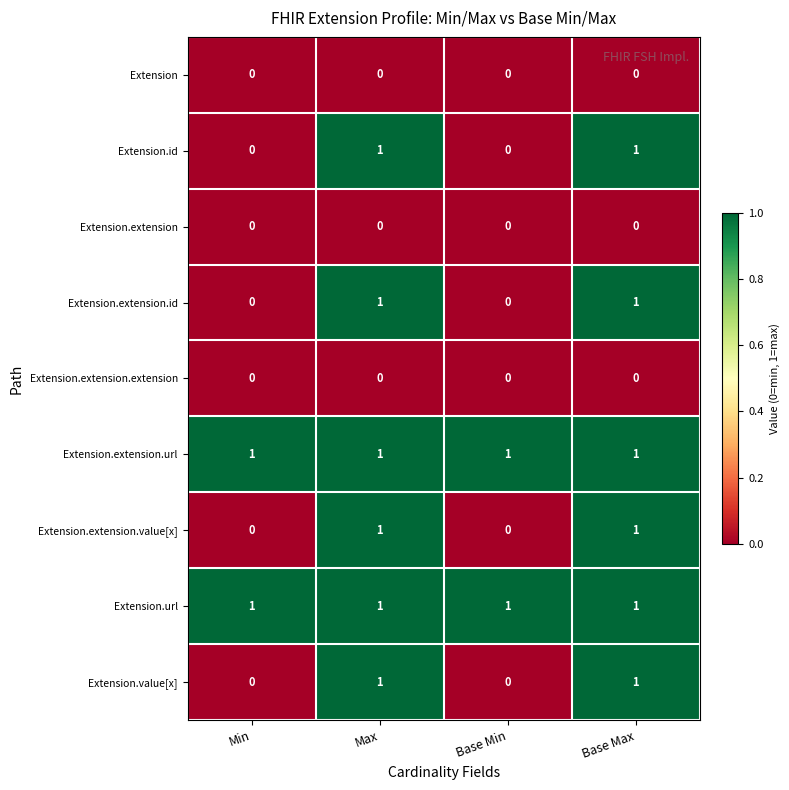

What is the sum of all Extension.url values?

4